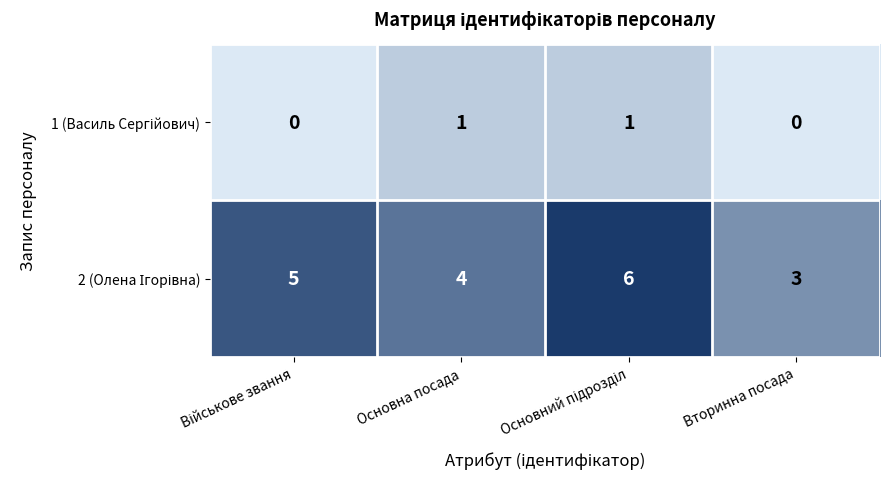

What is the maximum value shown in the chart?

6